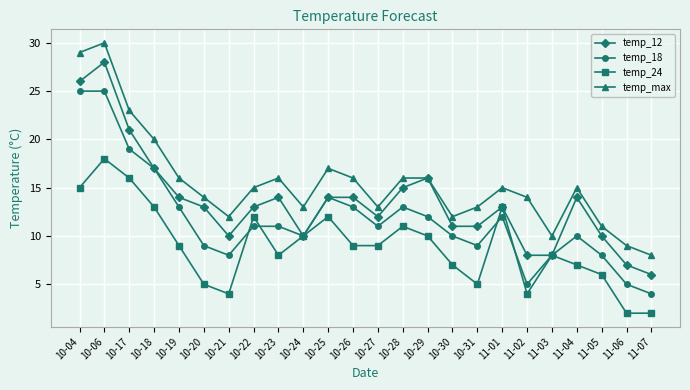

List the series in order of their overall mean, highest first.

temp_max, temp_12, temp_18, temp_24